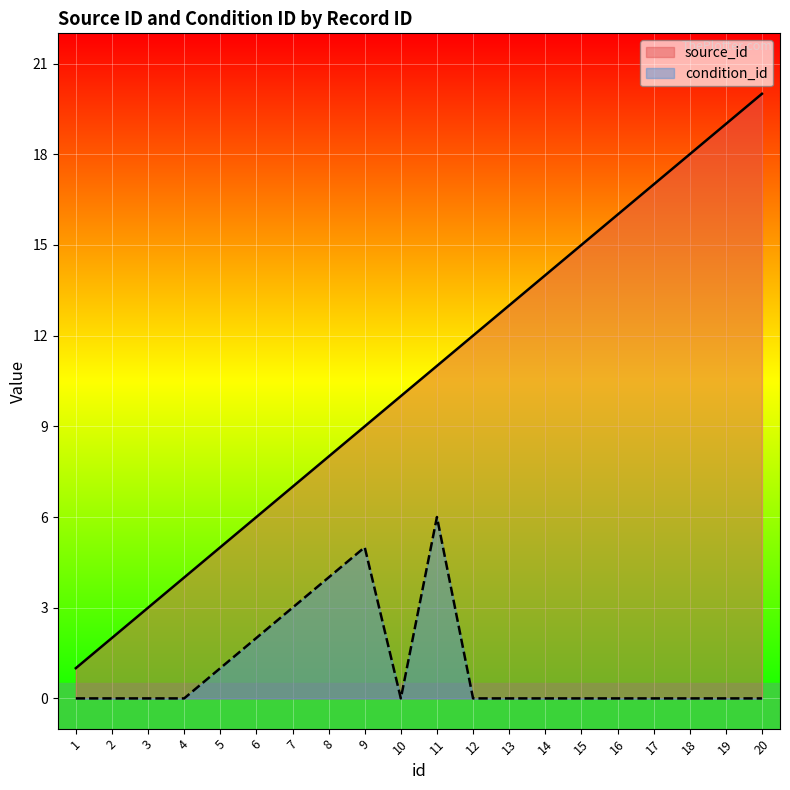

Reading left to right, what are all the values shown in this chart?

source_id: 1	2	3	4	5	6	7	8	9	10	11	12	13	14	15	16	17	18	19	20
condition_id: 0	0	0	0	1	2	3	4	5	0	6	0	0	0	0	0	0	0	0	0